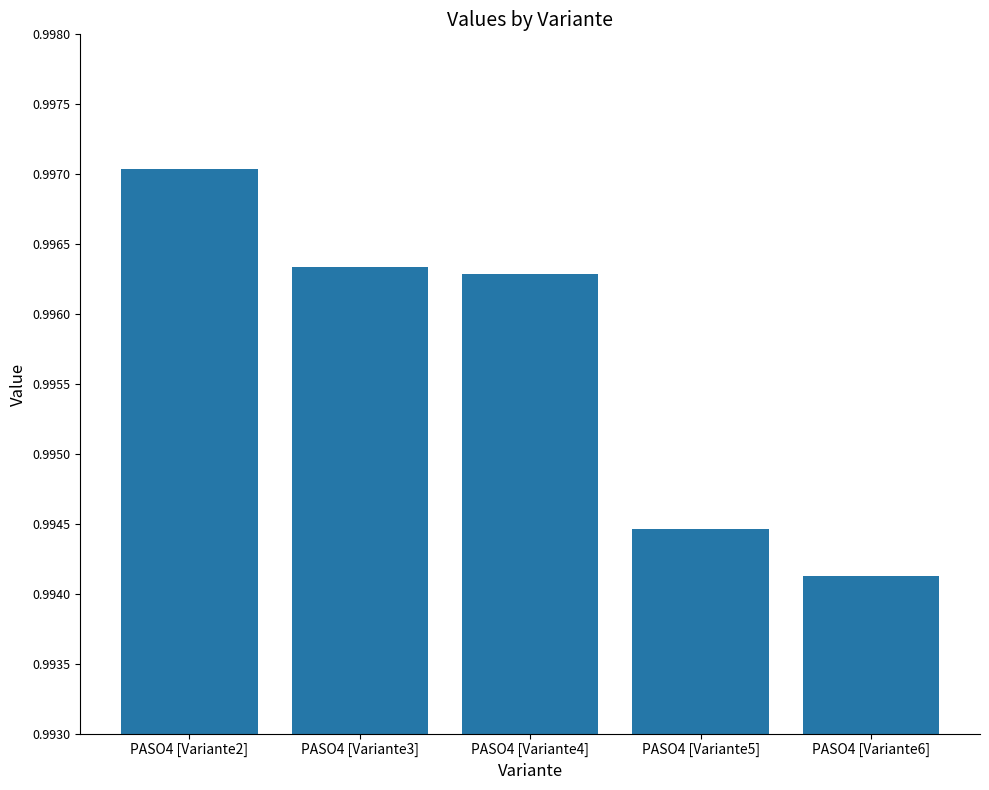

What is the label of the 5th bar from the right?

PASO4 [Variante2]